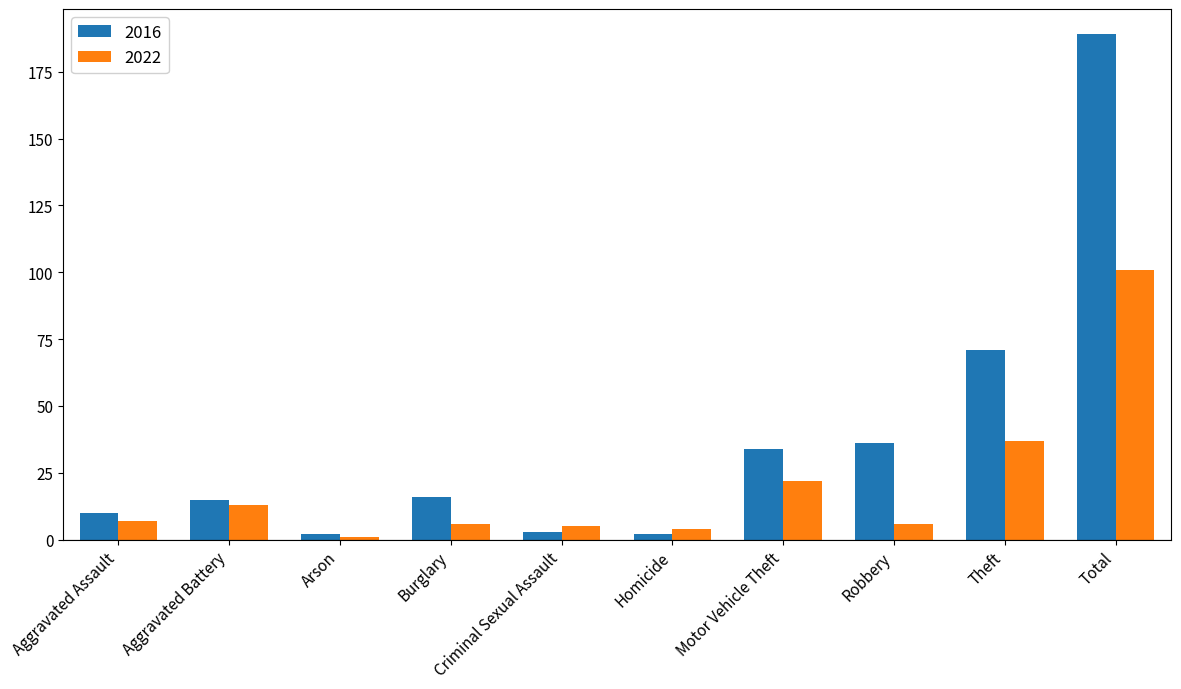

List the series in order of their peak value, highest first.

2016, 2022